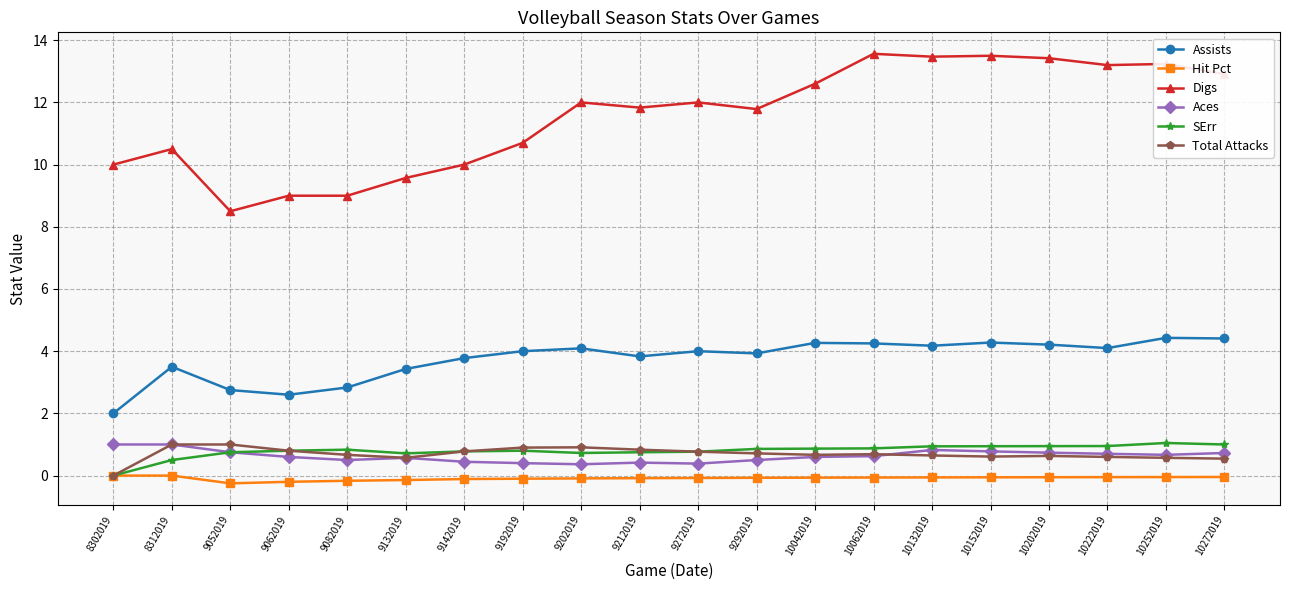

Between 9132019 and 10252019, which series saw the biggest shift?

Digs